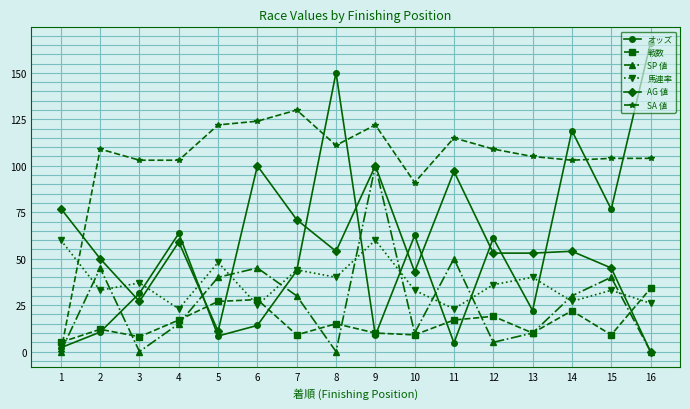

Which label corresponds to the largest value in the chart?

16